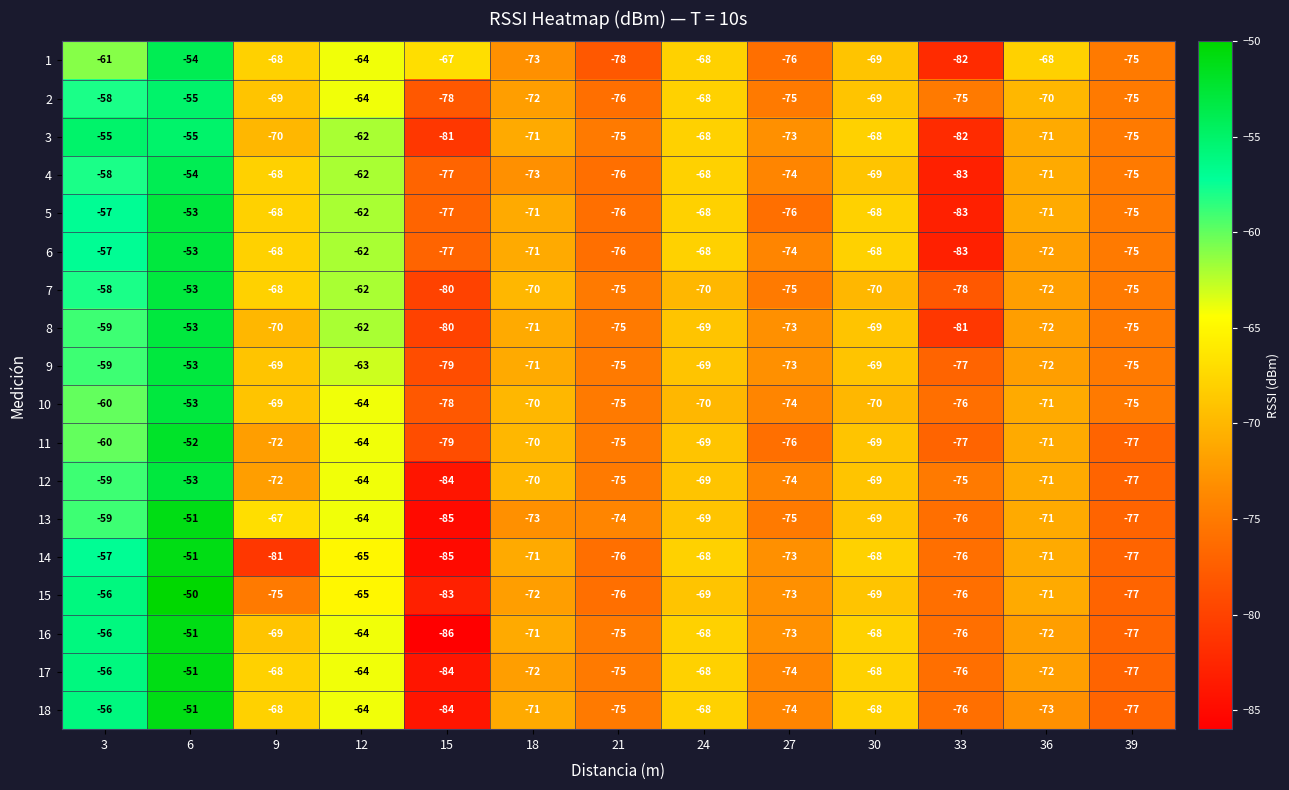

What is the difference between the 8 values at 15 and 27?

7